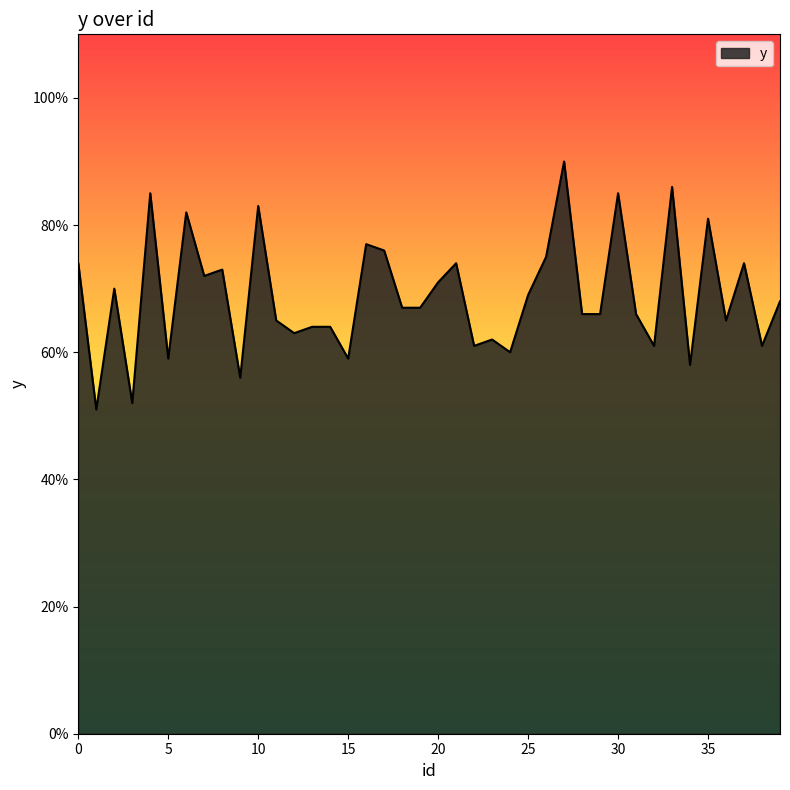

What is the greatest value displayed?

90